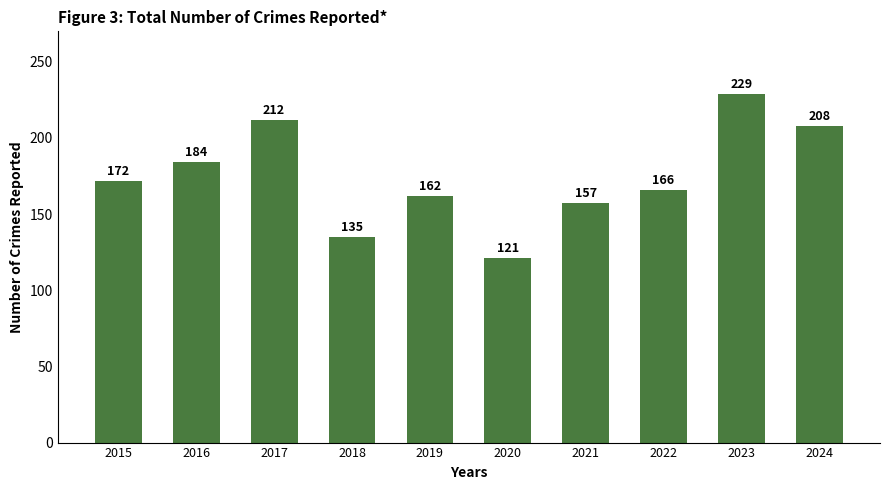

What is the ratio of the value at 2020 to the value at 2024?

0.6